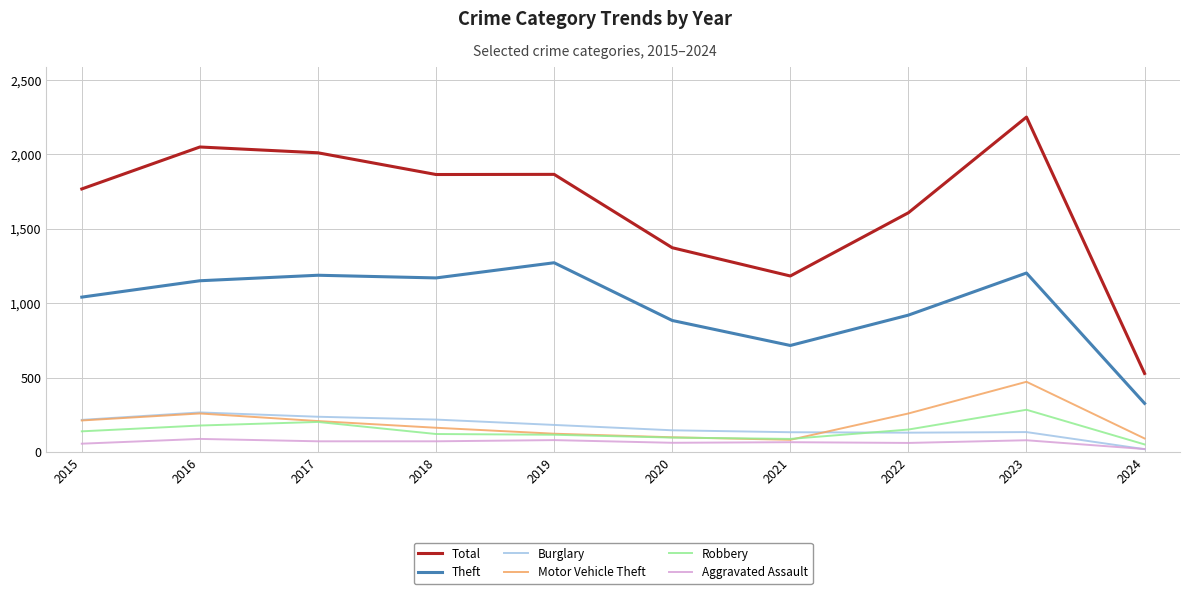

What is the sum of all Robbery values?

1427